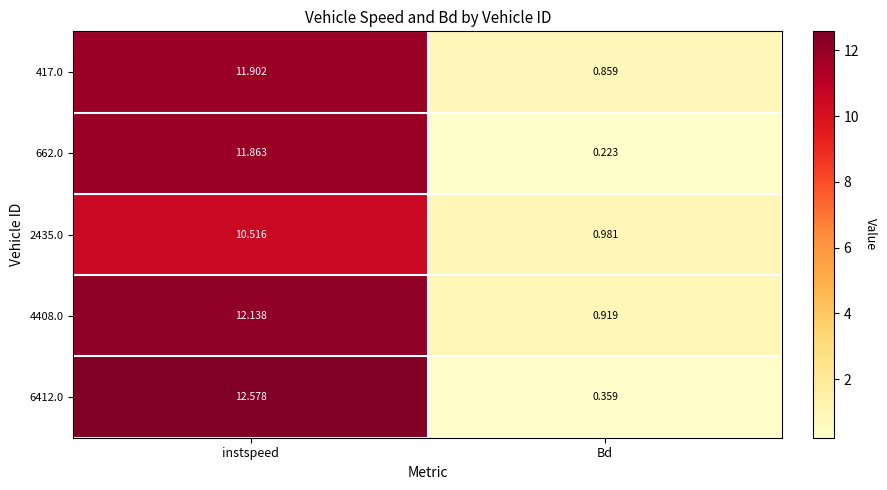

Rank the categories by 2435.0 value from lowest to highest.

Bd, instspeed